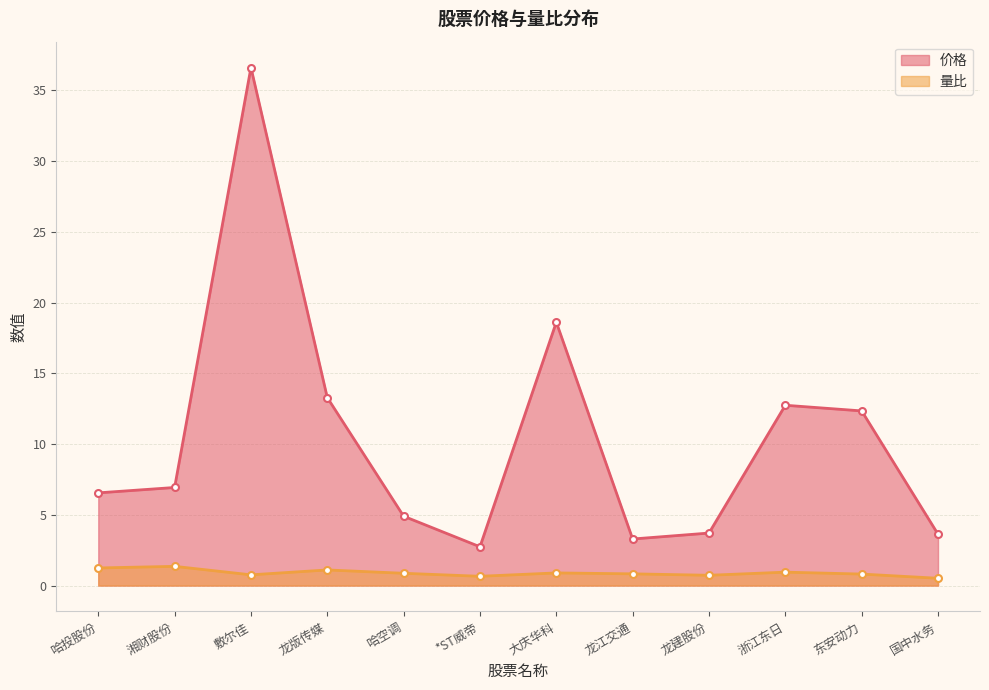

The value of 量比 at 龙江交通 is 0.8. True or false?

True